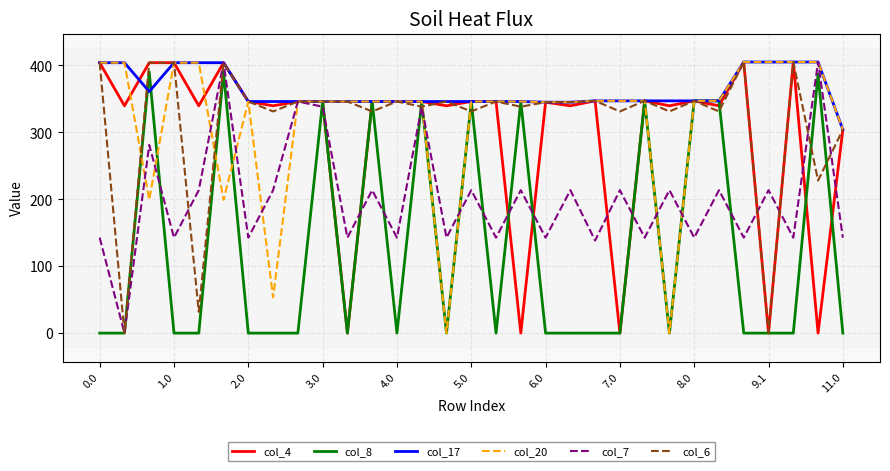

Which series has the largest total across all categories?

col_17